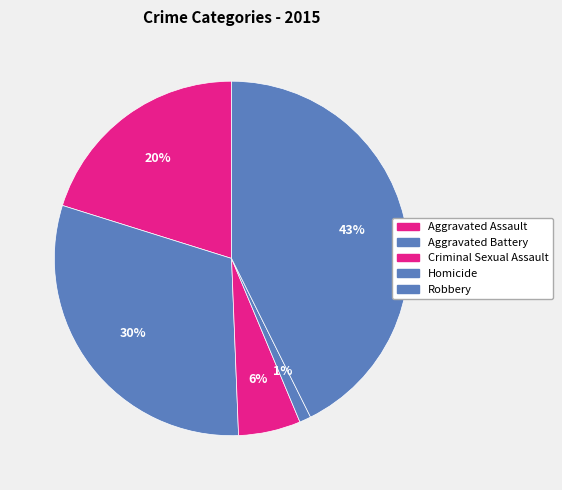

Does any single category account for the majority?

No